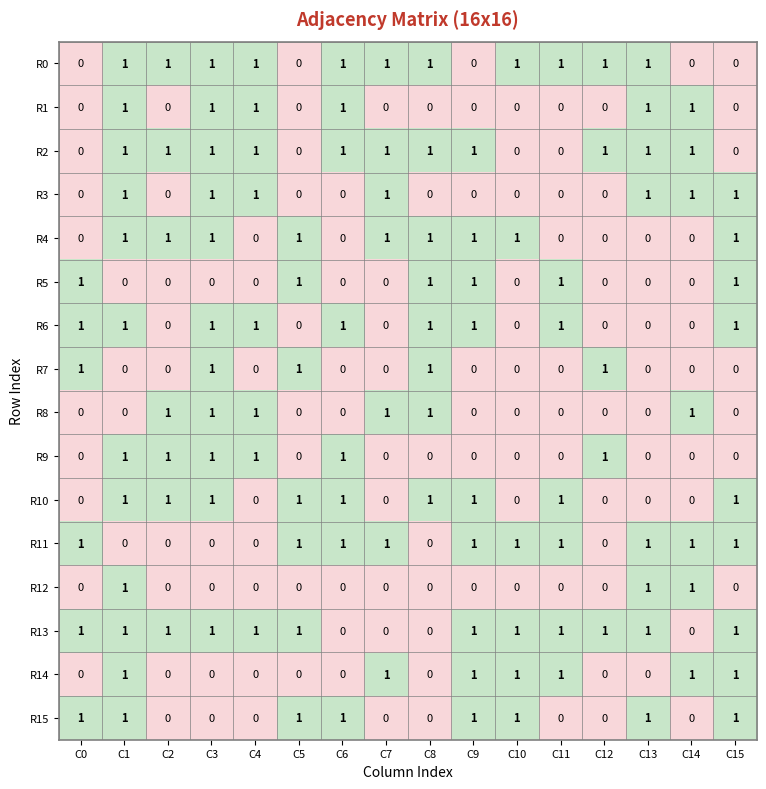

The value of R10 at C5 is 2. True or false?

False